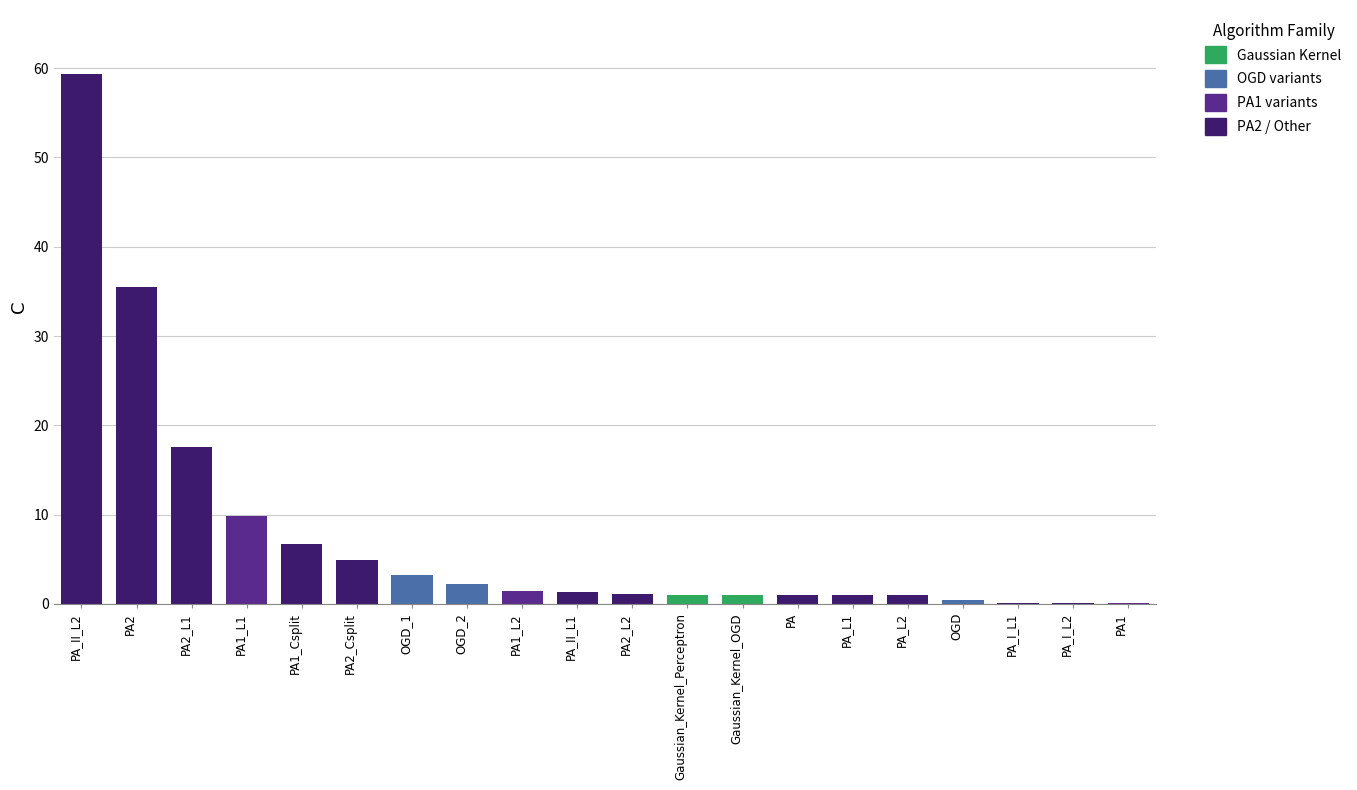

How many values exceed 1?

11